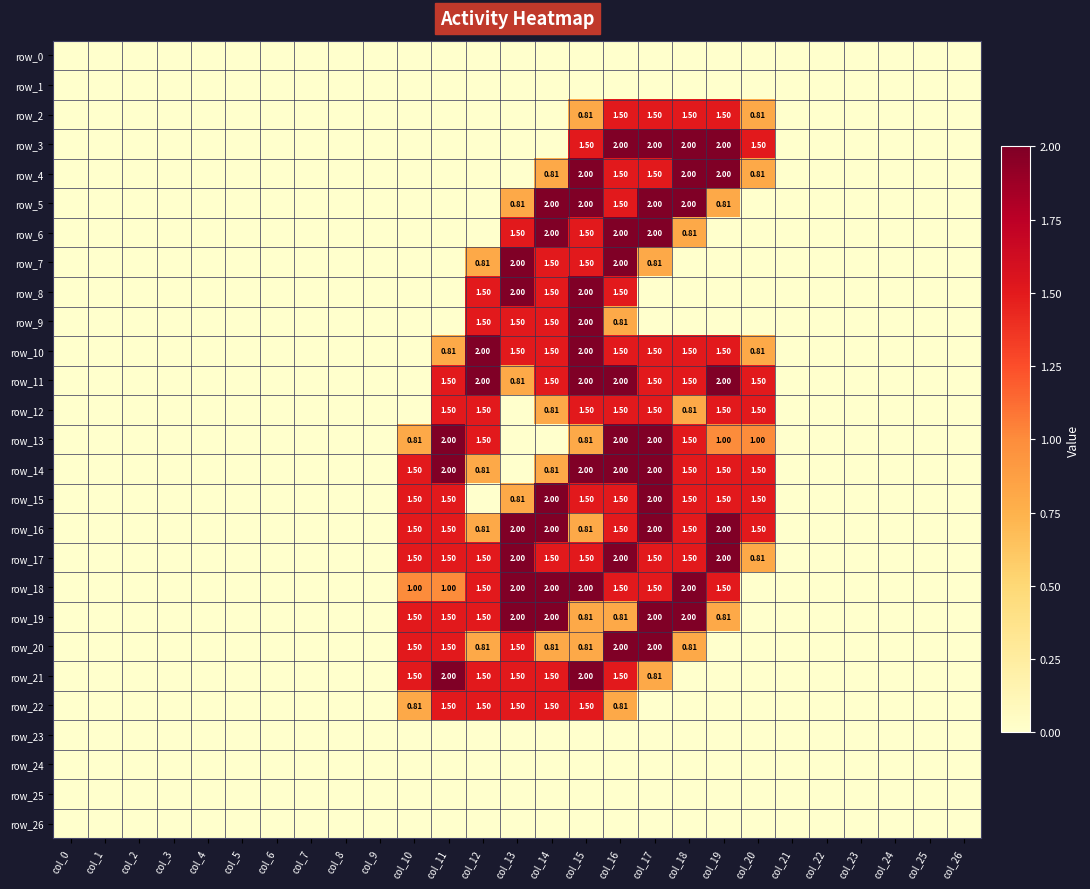

True or false: row_17 has a value of 0.5 at col_13.

False